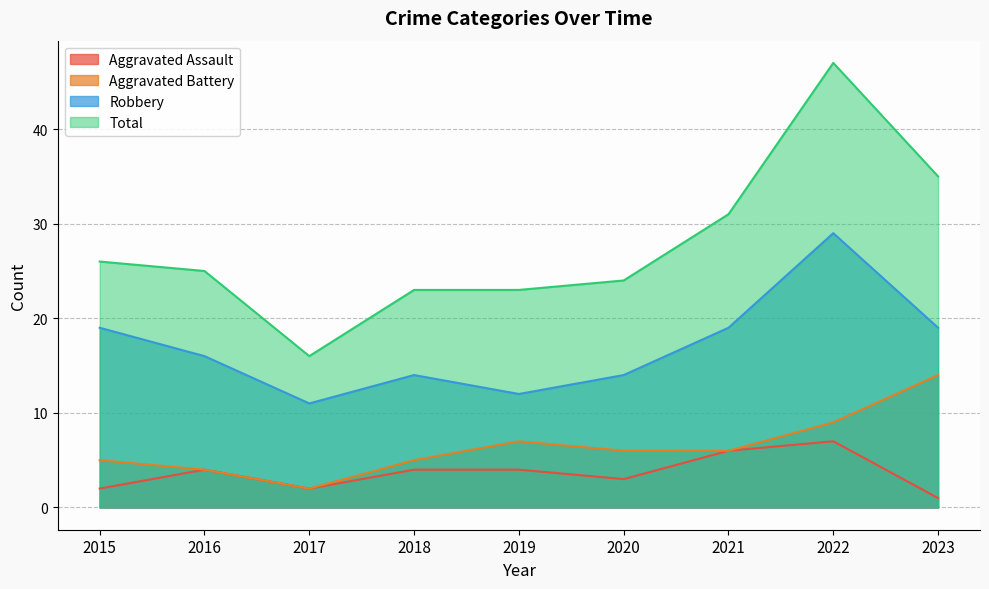

Which series has the largest total across all categories?

Total